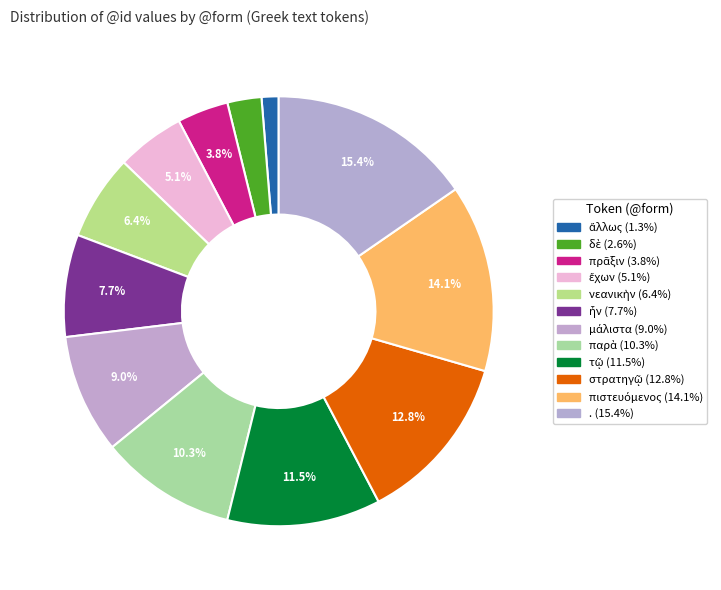

How many slices are in this pie chart?

12